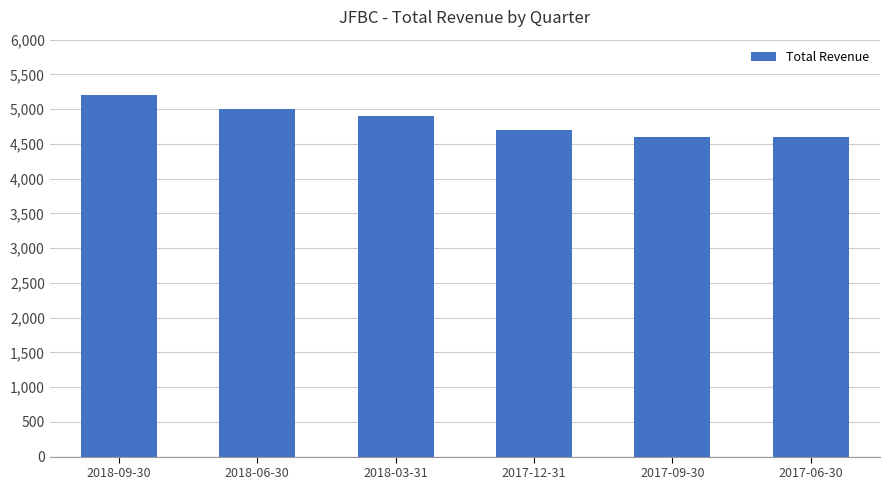

Reading right to left, extract all data points from this chart.

4600	4600	4700	4900	5000	5200